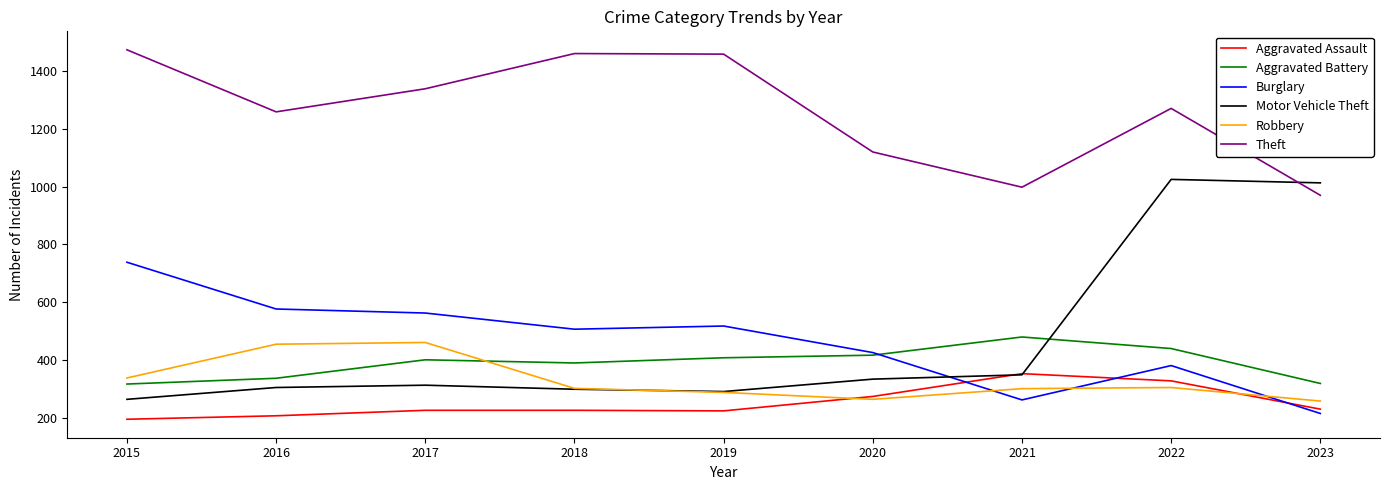

What is the average value of the Aggravated Assault series?

250